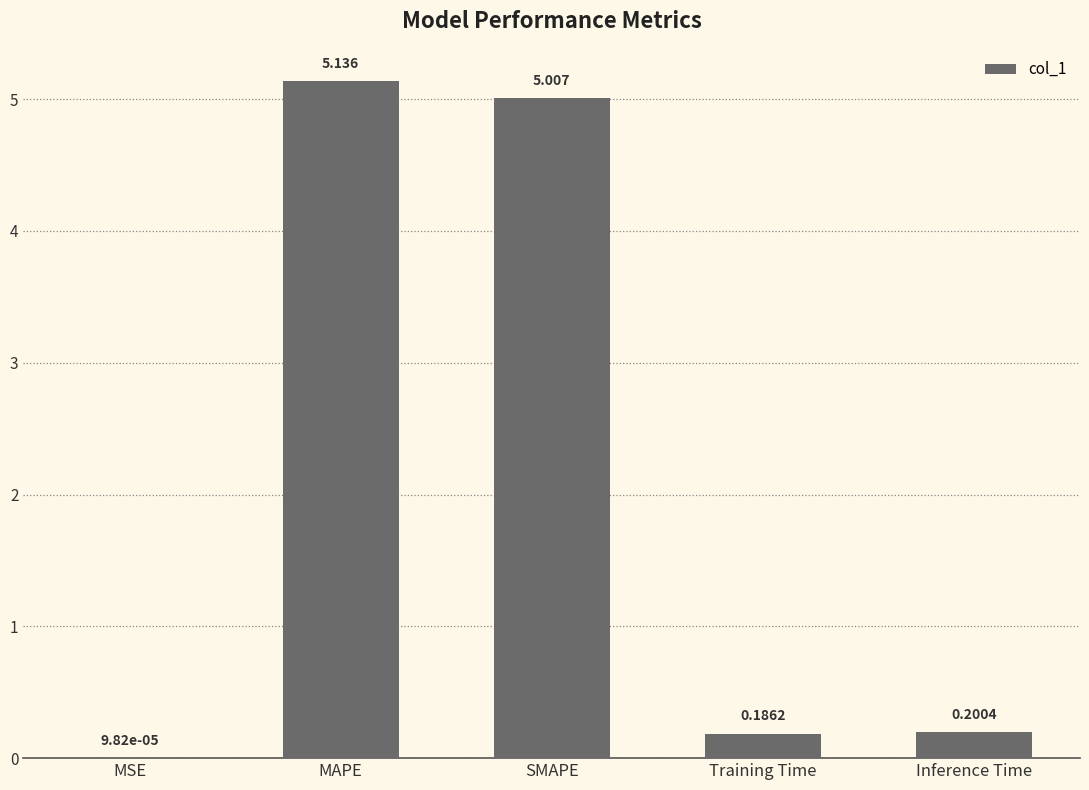

Between MSE and Inference Time, which is larger?

Inference Time